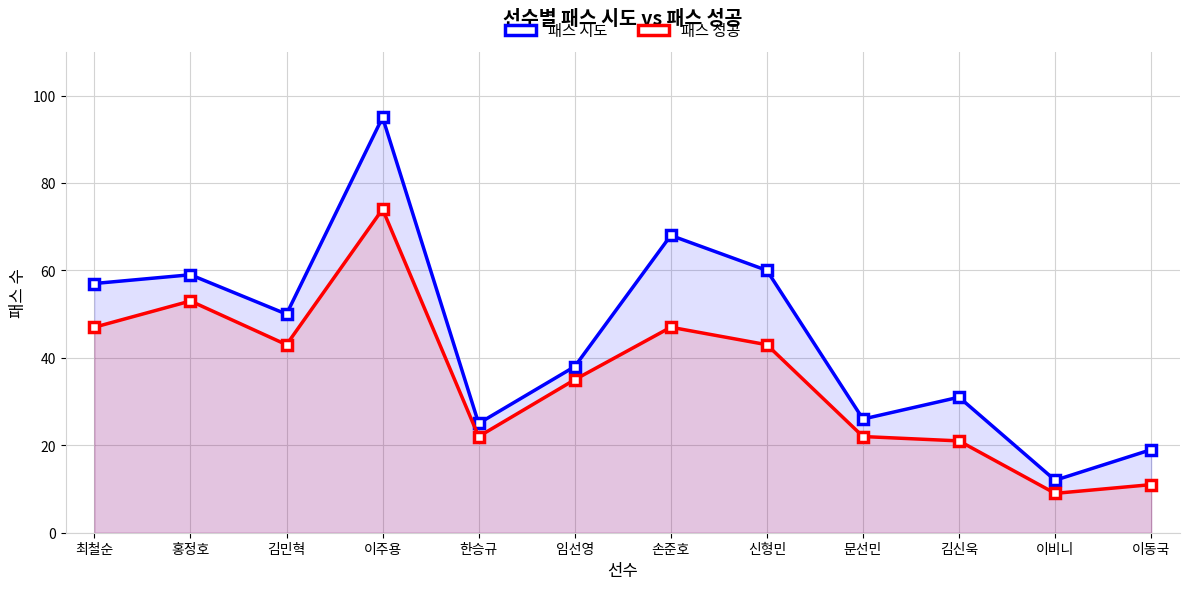

At which category does the chart reach its minimum across all series?

이비니